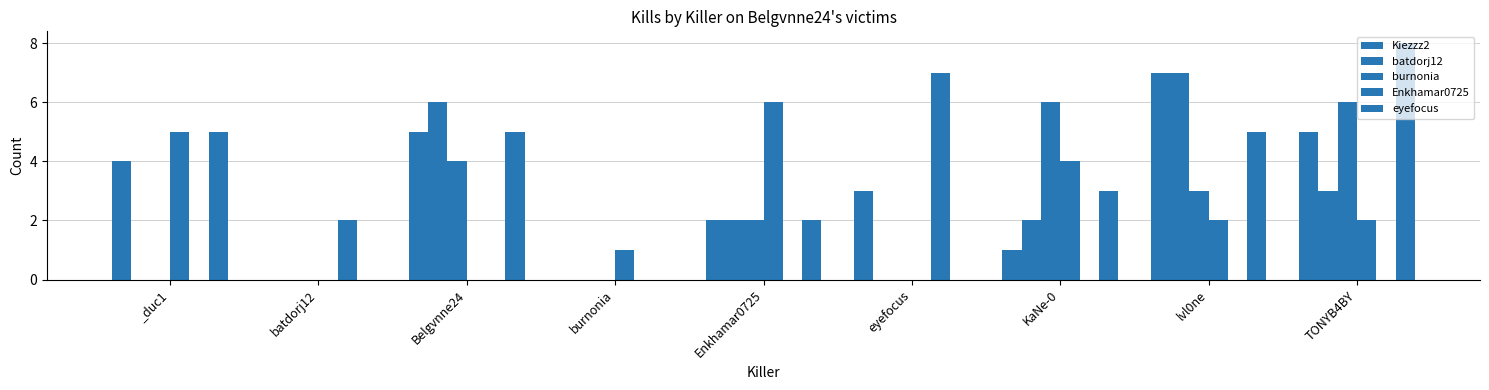

Reading left to right, transcribe all the data shown in this chart.

Kiezzz2: 4	0	5	0	2	3	1	7	5
batdorj12: 0	0	4	0	2	0	6	3	6
burnonia: 5	0	0	1	6	0	4	2	2
Enkhamar0725: 0	2	0	0	0	7	0	0	0
eyefocus: 5	0	5	0	2	0	3	5	8